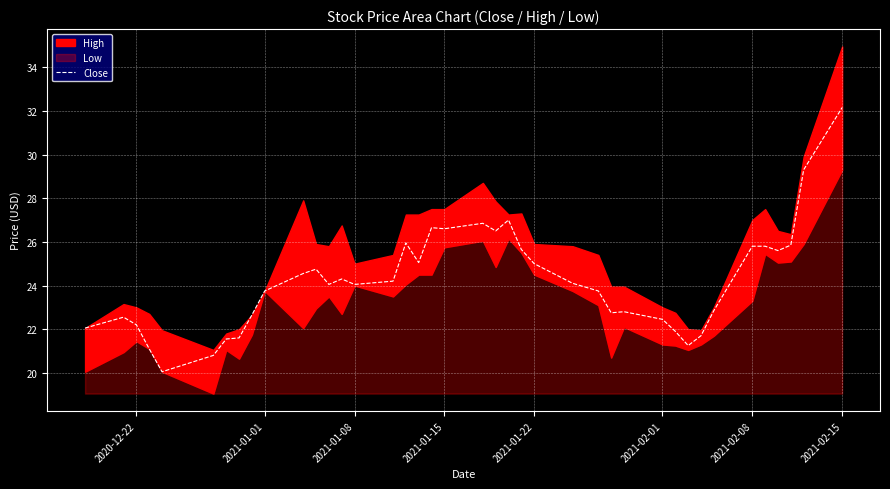

Which category has the highest value in the Close series?

2021-02-15